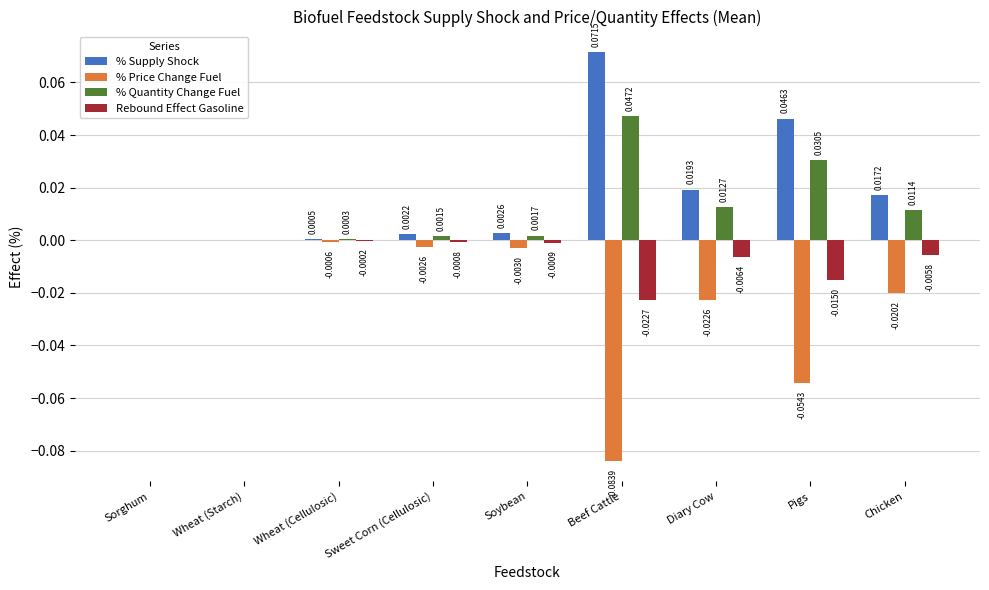

Which series changed the most between Beef Cattle and Diary Cow?

% Price Change Fuel